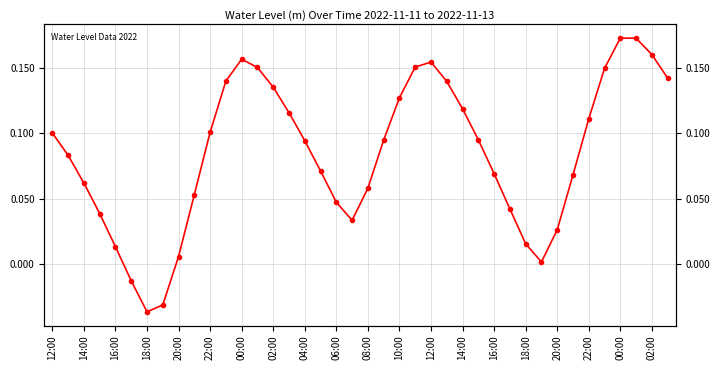

How many values are above zero?

37